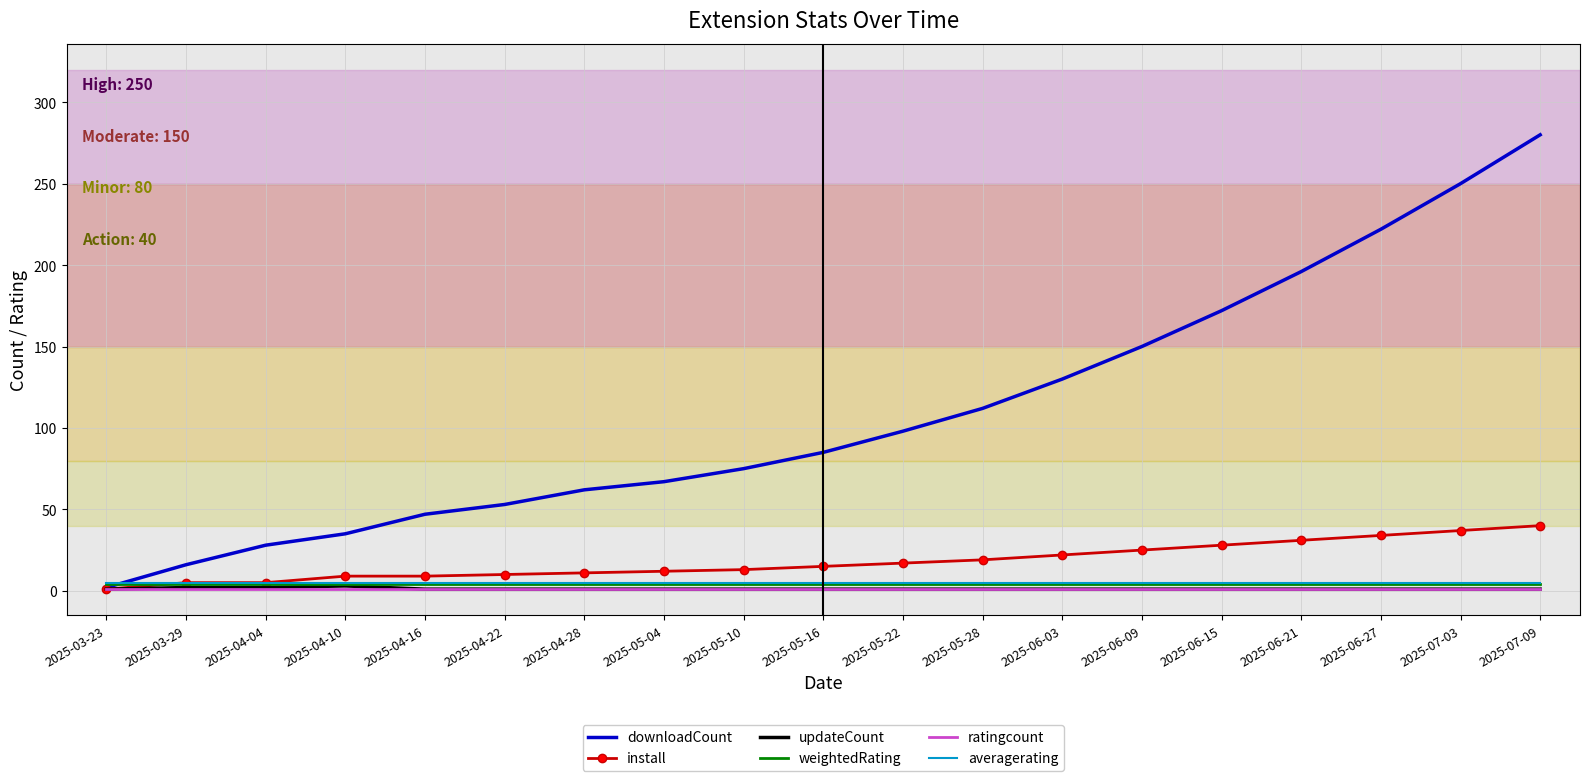

Is the value of averagerating at 2025-04-04 greater than the value of downloadCount at 2025-04-16?

No